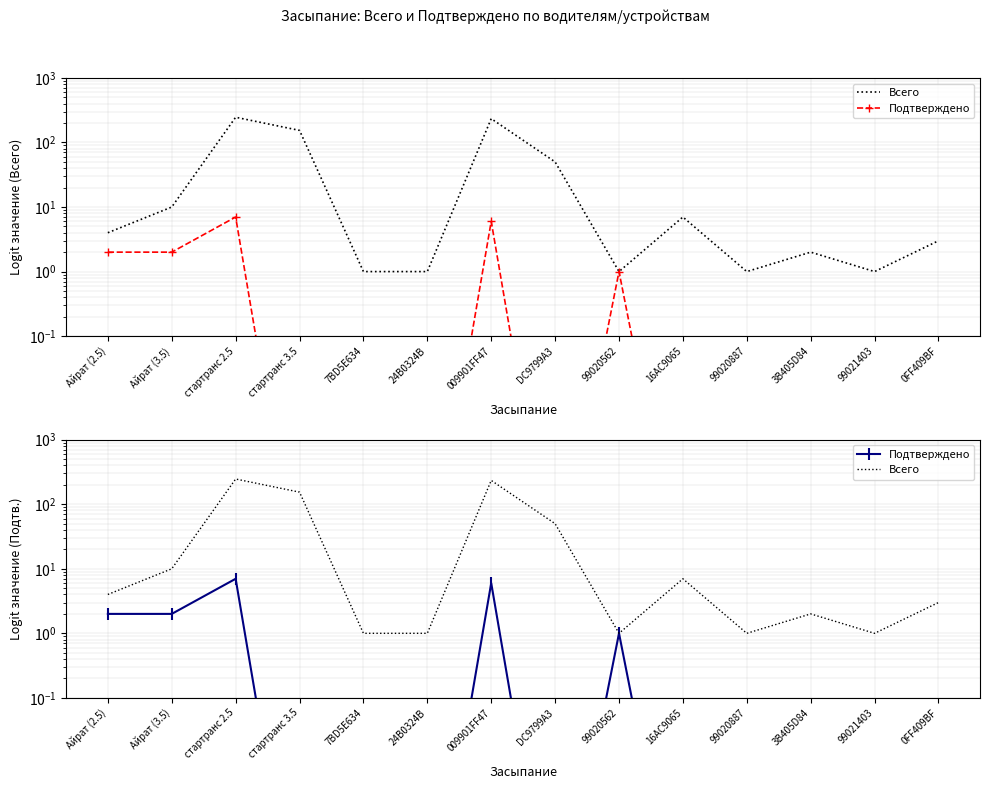

List the series in order of their overall mean, highest first.

Всего, Подтверждено